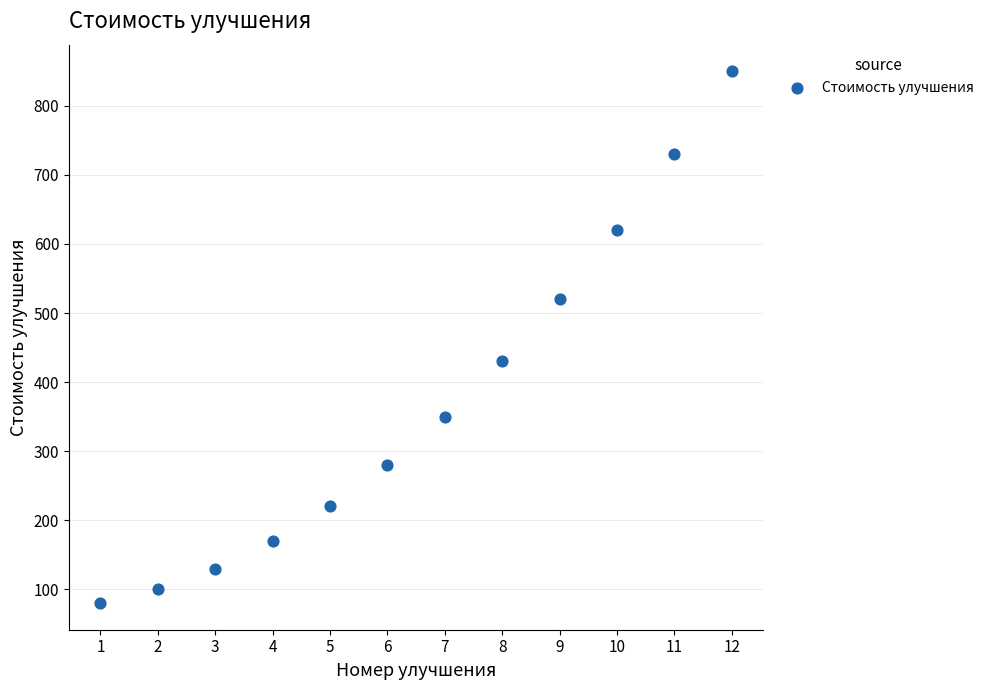

What is the average X value?

6